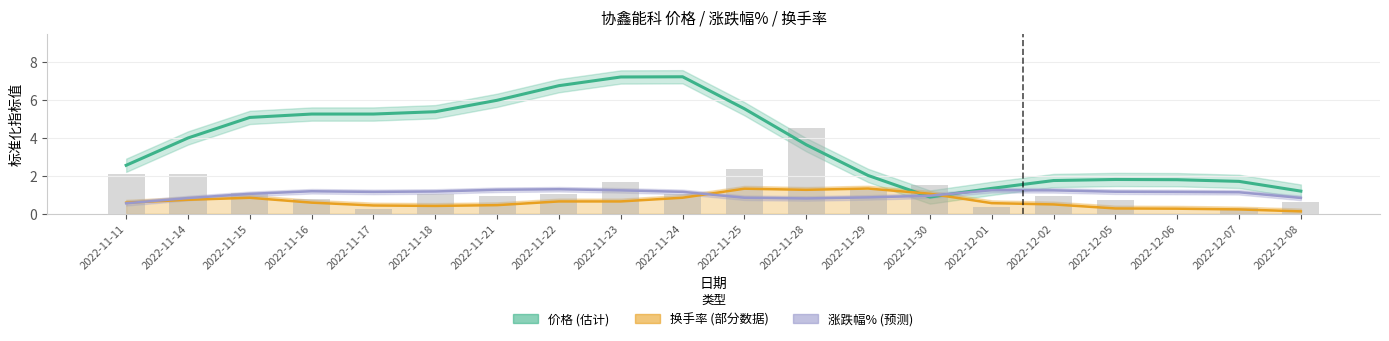

What is the label of the 18th bar from the left?

2022-12-06